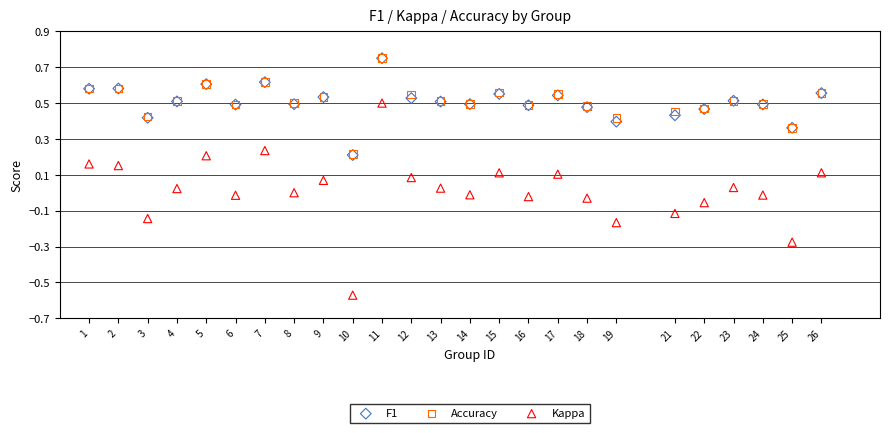

What are all the series names shown in the legend?

F1, Accuracy, Kappa